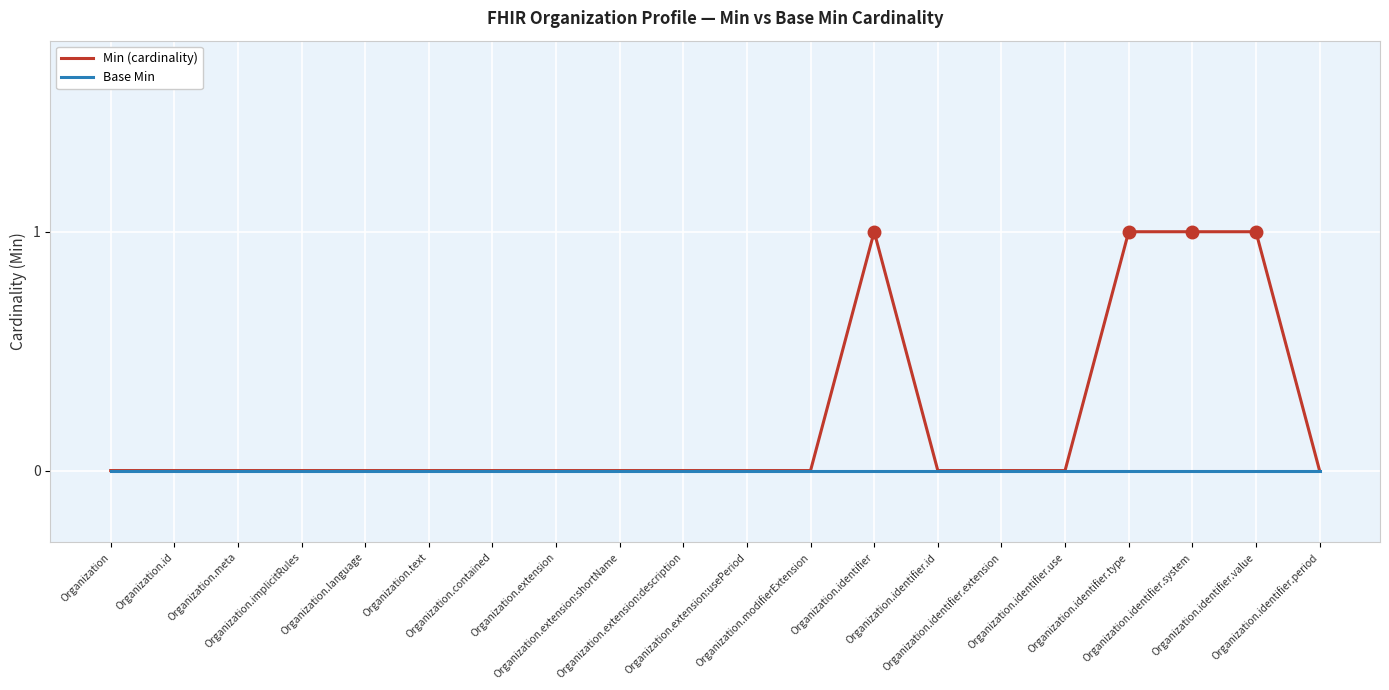

Reading left to right, list all the values displayed in this chart.

Min (cardinality): Organization=0	Organization.id=0	Organization.meta=0	Organization.implicitRules=0	Organization.language=0	Organization.text=0	Organization.contained=0	Organization.extension=0	Organization.extension:shortName=0	Organization.extension:description=0	Organization.extension:usePeriod=0	Organization.modifierExtension=0	Organization.identifier=1	Organization.identifier.id=0	Organization.identifier.extension=0	Organization.identifier.use=0	Organization.identifier.type=1	Organization.identifier.system=1	Organization.identifier.value=1	Organization.identifier.period=0
Base Min: Organization=0	Organization.id=0	Organization.meta=0	Organization.implicitRules=0	Organization.language=0	Organization.text=0	Organization.contained=0	Organization.extension=0	Organization.extension:shortName=0	Organization.extension:description=0	Organization.extension:usePeriod=0	Organization.modifierExtension=0	Organization.identifier=0	Organization.identifier.id=0	Organization.identifier.extension=0	Organization.identifier.use=0	Organization.identifier.type=0	Organization.identifier.system=0	Organization.identifier.value=0	Organization.identifier.period=0